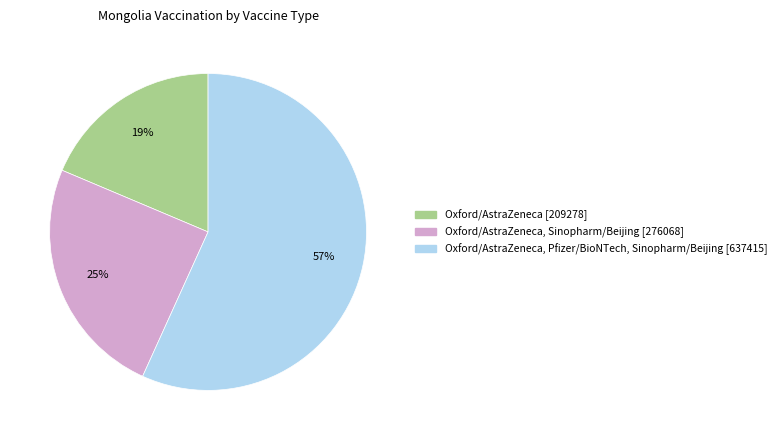

To the nearest percent, what is the difference between the largest and smallest slice percentages?

38%